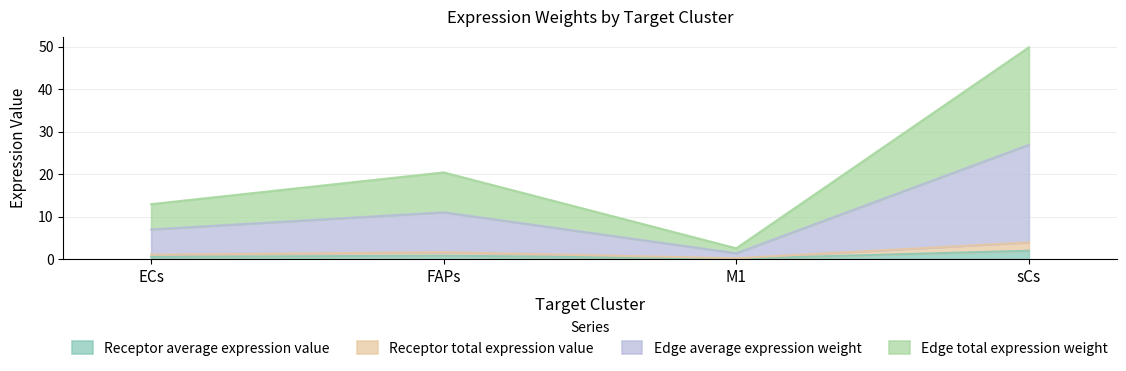

What is the label of the 2nd point from the left?

FAPs